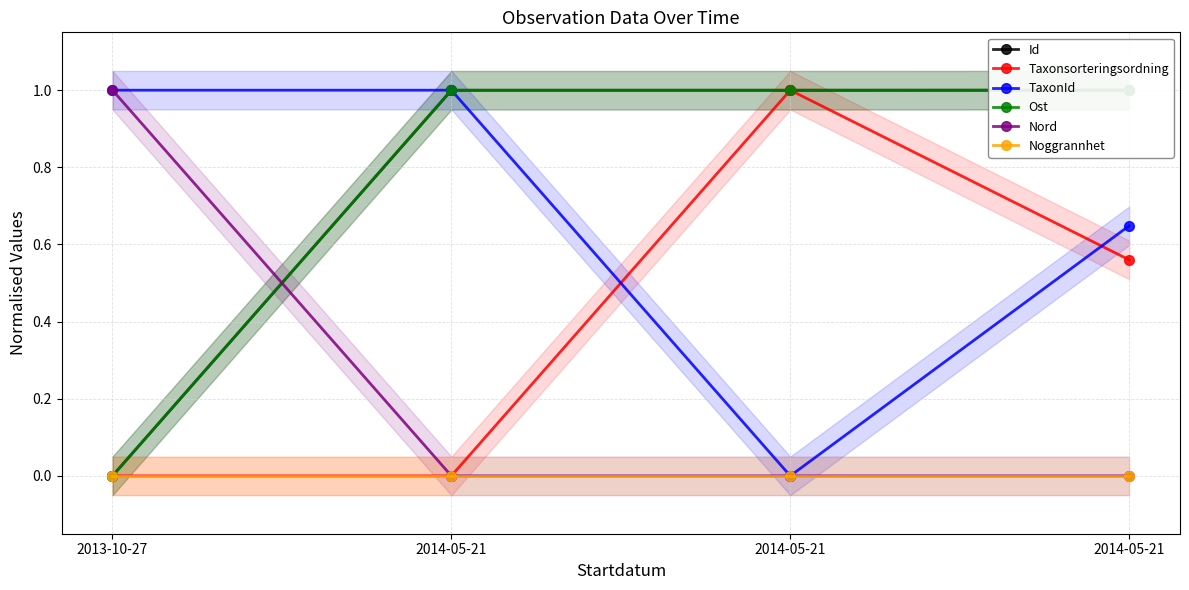

List the series in order of their peak value, lowest first.

Noggrannhet, Id, Taxonsorteringsordning, TaxonId, Ost, Nord